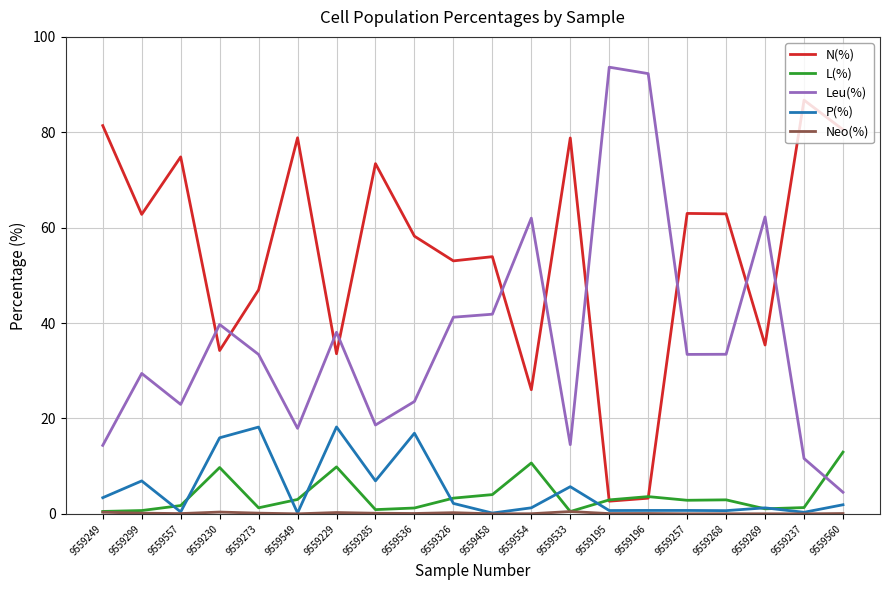

Between which two adjacent categories do L(%) and Leu(%) first intersect?

9559237 and 9559560